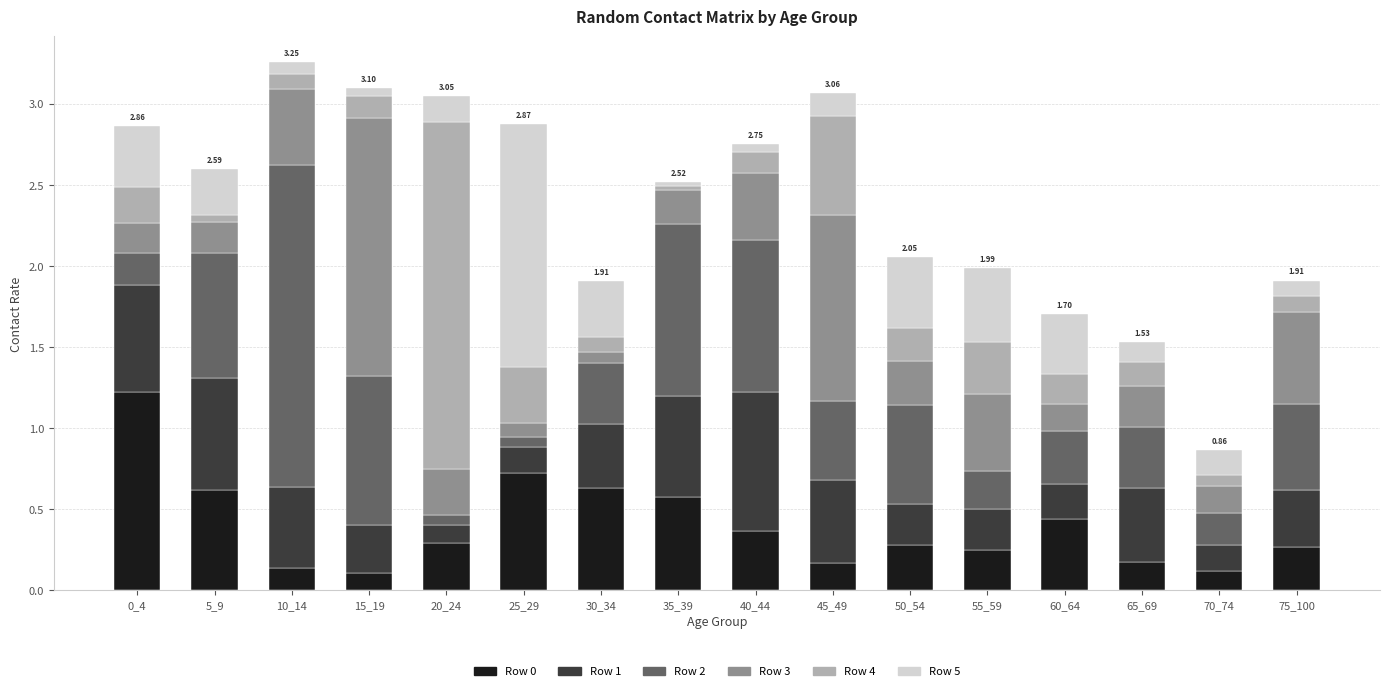

What is the total value across all series at 55_59?

2.0